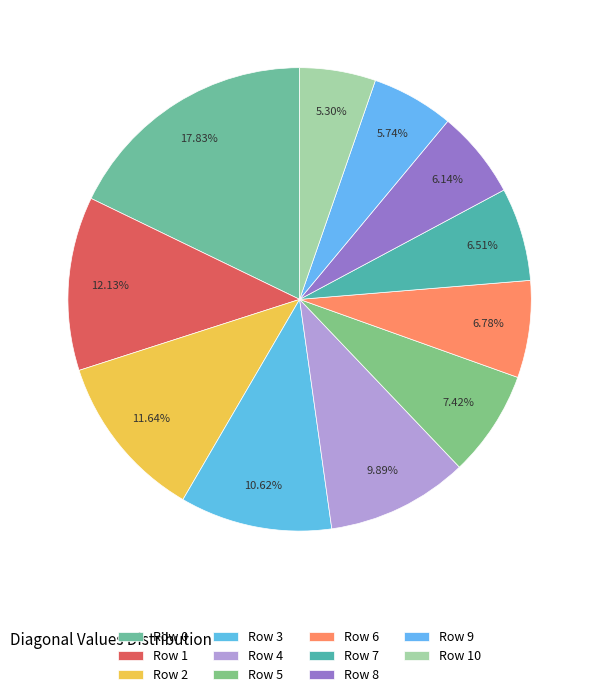

Between Row 0 and Row 10, which is larger?

Row 0